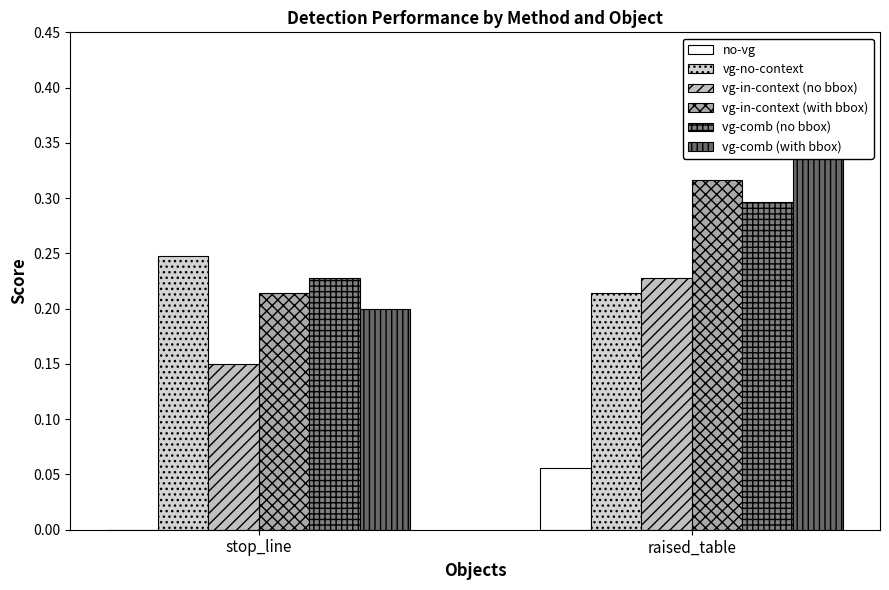

What is the difference between the vg-in-context (with bbox) values at raised_table and stop_line?

0.1